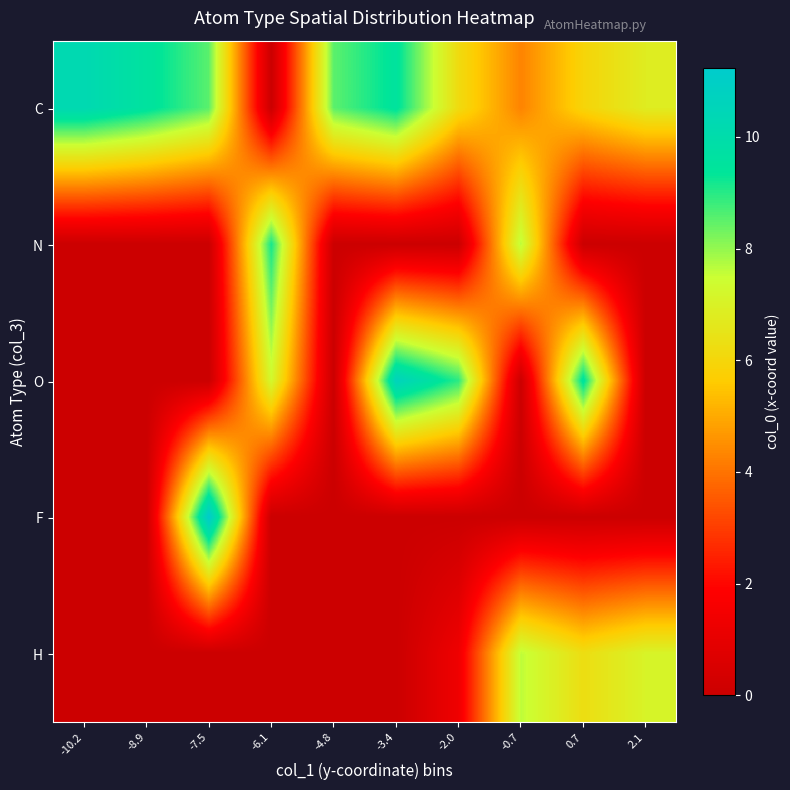

At which category is the sum across all series the highest?

0.7